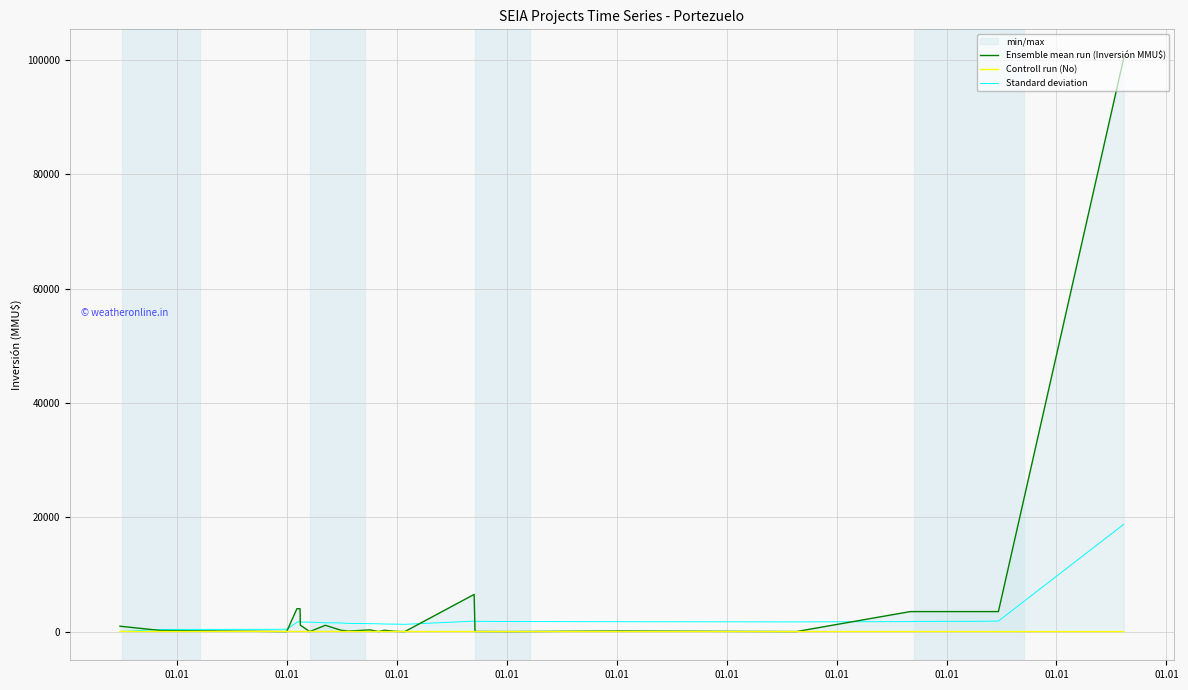

What is the highest value of the Standard deviation series?

18767.0